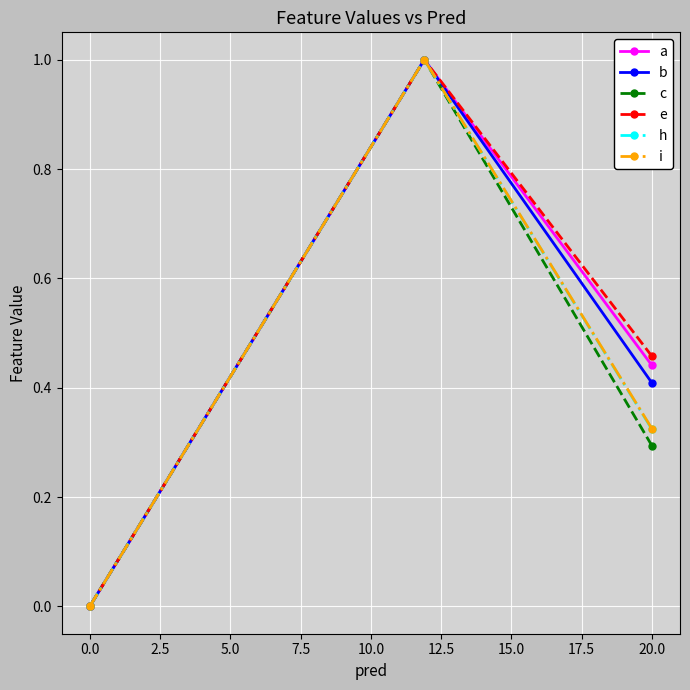

Rank the series by their maximum value, from highest to lowest.

c, a, b, e, h, i